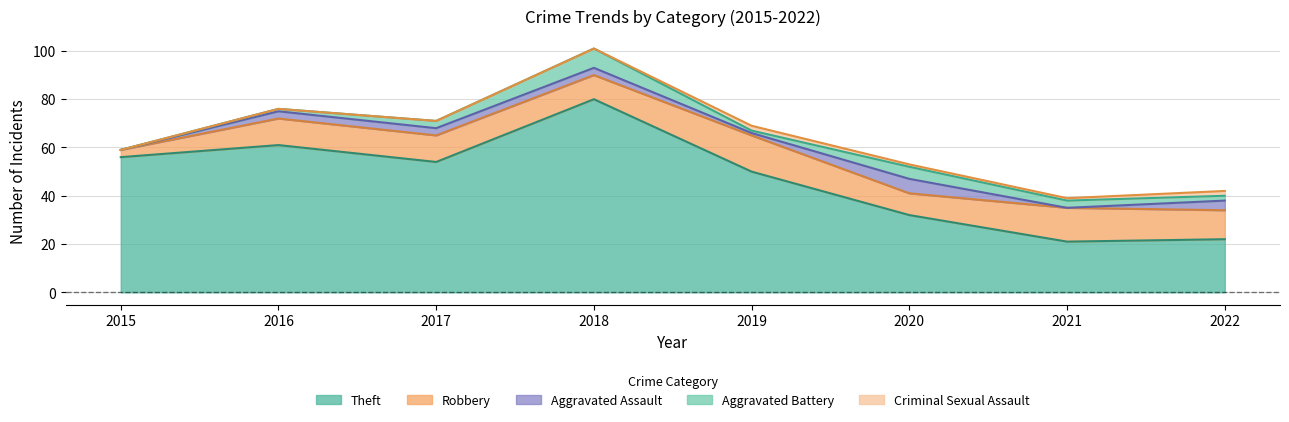

Reading right to left, transcribe all the data shown in this chart.

Theft: 22	21	32	50	80	54	61	56
Robbery: 12	14	9	15	10	11	11	3
Aggravated Assault: 4	0	6	1	3	3	3	0
Aggravated Battery: 2	3	5	1	8	3	1	0
Criminal Sexual Assault: 2	1	1	2	0	0	0	0